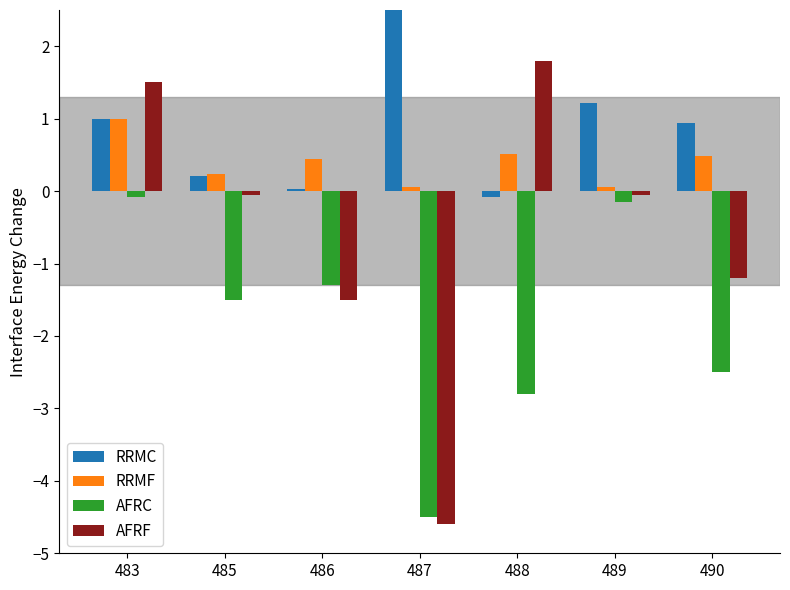

What is the total value across all series at 490?

-2.3